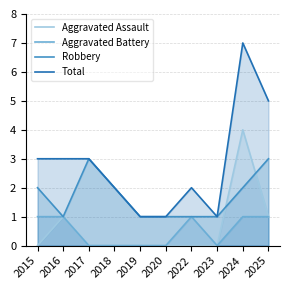

Reading left to right, extract all data points from this chart.

Aggravated Assault: 2015=0	2016=1	2017=0	2018=0	2019=0	2020=0	2022=0	2023=0	2024=4	2025=1
Aggravated Battery: 2015=1	2016=1	2017=0	2018=0	2019=0	2020=0	2022=1	2023=0	2024=1	2025=1
Robbery: 2015=2	2016=1	2017=3	2018=2	2019=1	2020=1	2022=1	2023=1	2024=2	2025=3
Total: 2015=3	2016=3	2017=3	2018=2	2019=1	2020=1	2022=2	2023=1	2024=7	2025=5